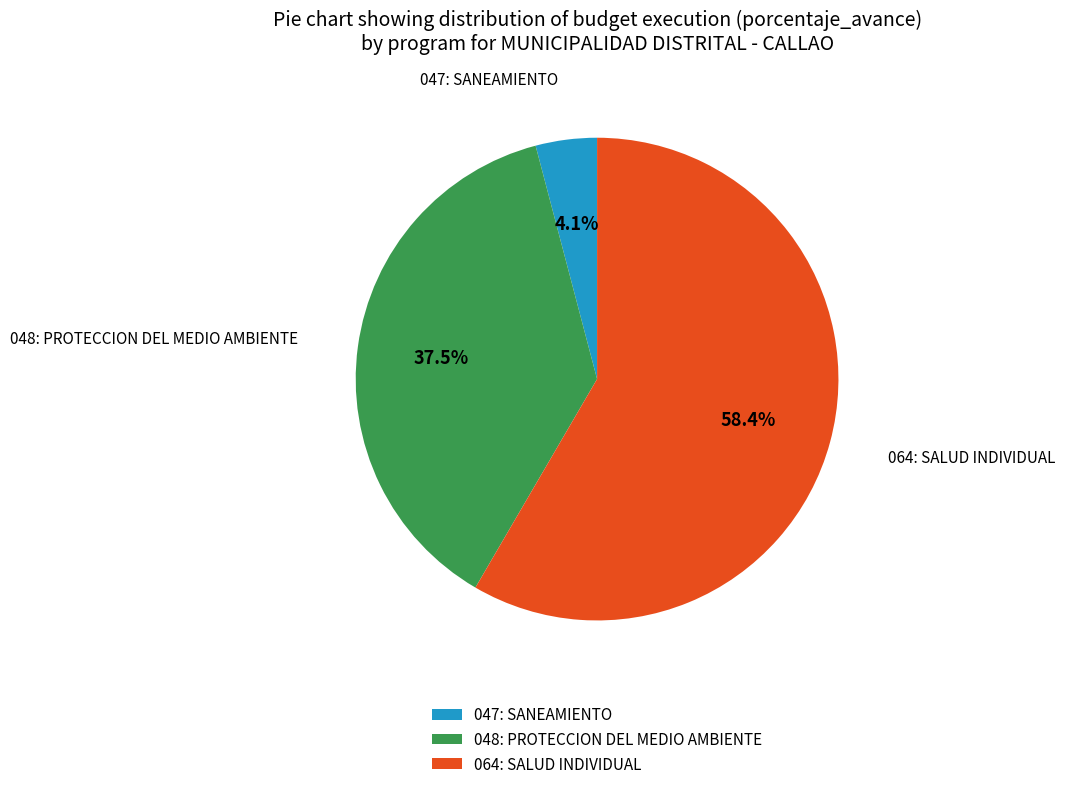

Between 048: PROTECCION DEL MEDIO AMBIENTE and 064: SALUD INDIVIDUAL, which is larger?

064: SALUD INDIVIDUAL